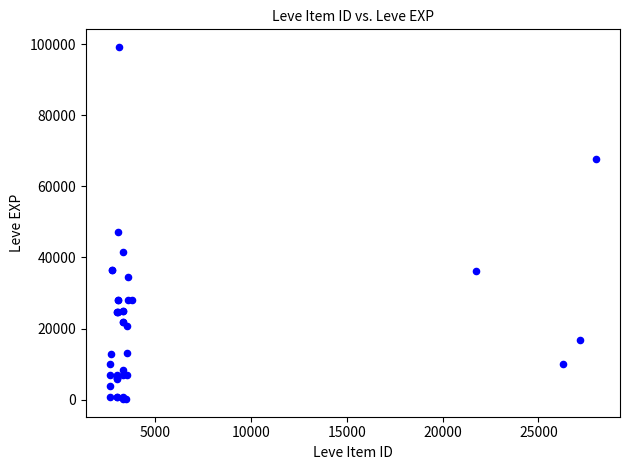

What Y value in the scatter plot is closest to 49690?

47200